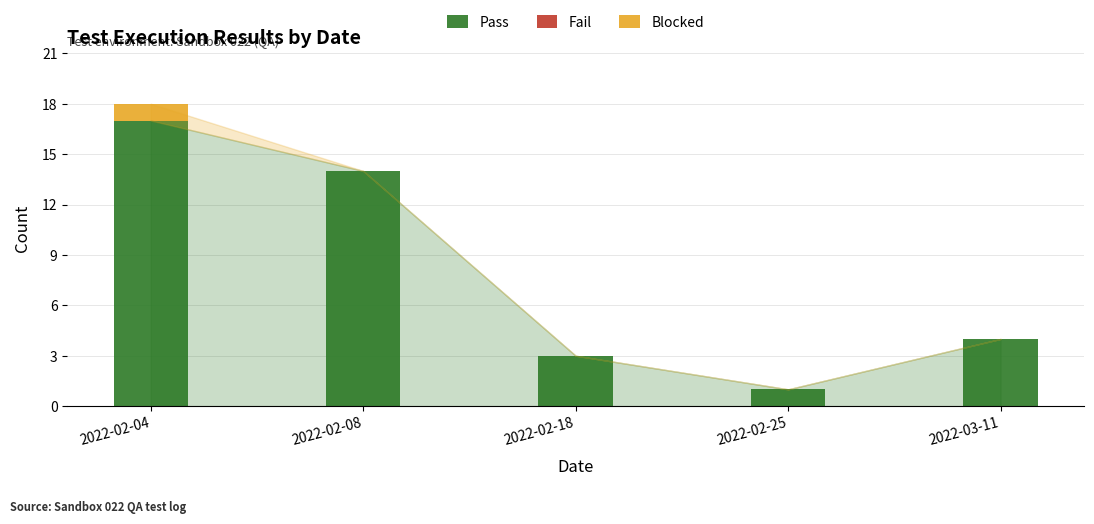

What is the total value across all series at 2022-02-18?

3